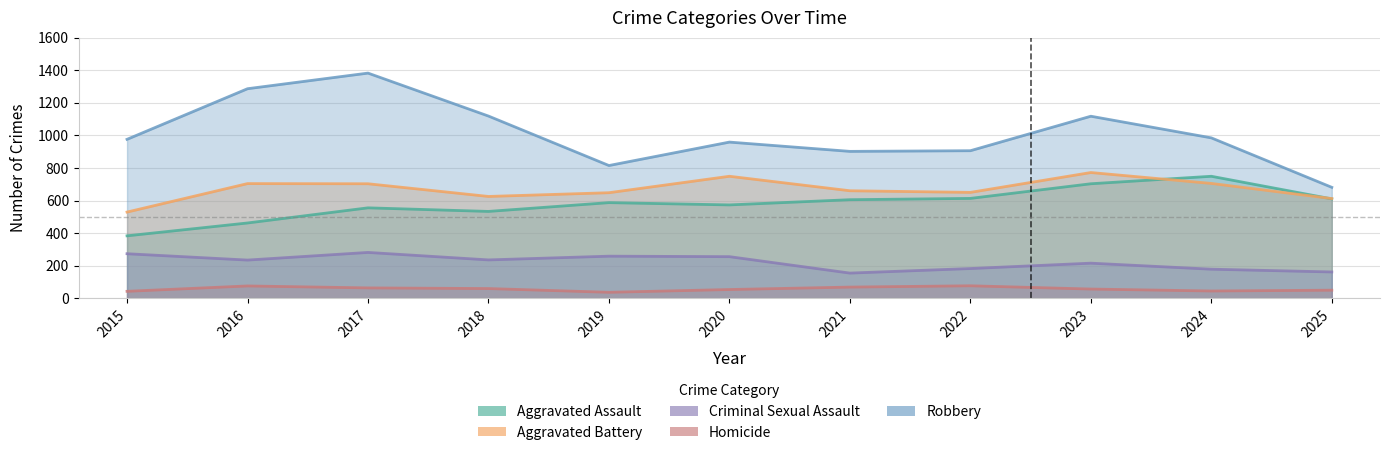

Reading right to left, what are all the values shown in this chart?

Aggravated Assault: 2025=610	2024=749	2023=703	2022=613	2021=605	2020=573	2019=587	2018=533	2017=555	2016=462	2015=383
Aggravated Battery: 2025=612	2024=705	2023=772	2022=650	2021=660	2020=749	2019=648	2018=625	2017=703	2016=704	2015=529
Criminal Sexual Assault: 2025=161	2024=178	2023=215	2022=182	2021=154	2020=255	2019=258	2018=235	2017=281	2016=234	2015=273
Homicide: 2025=49	2024=44	2023=56	2022=76	2021=68	2020=53	2019=36	2018=59	2017=63	2016=75	2015=42
Robbery: 2025=681	2024=985	2023=1118	2022=906	2021=902	2020=959	2019=815	2018=1119	2017=1383	2016=1287	2015=976